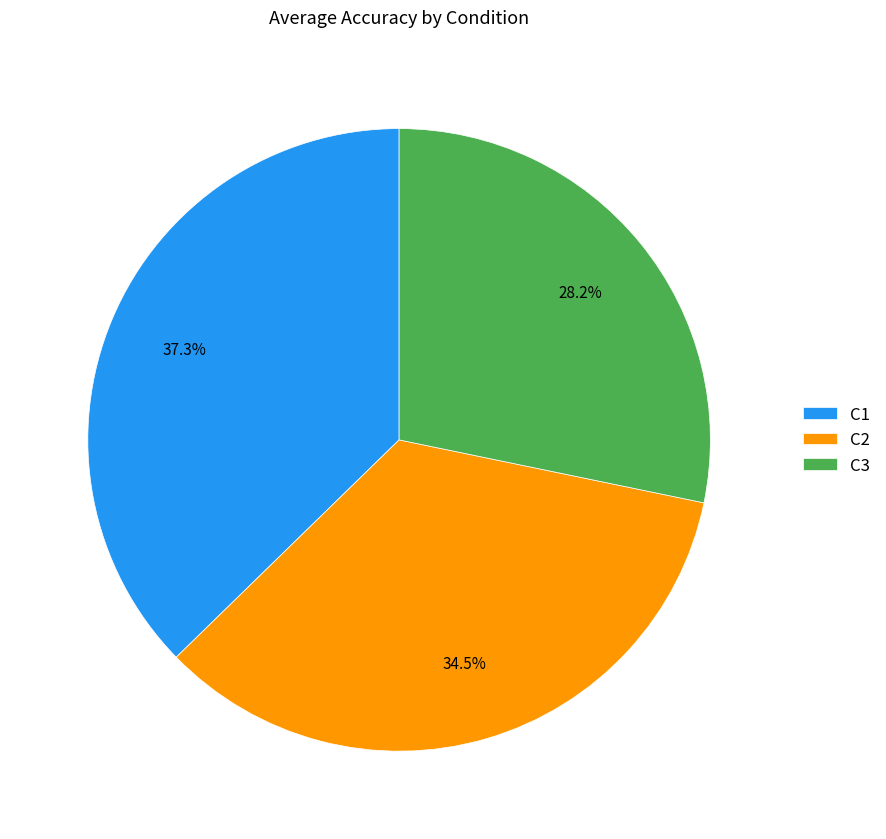

How many segments does this pie chart have?

3